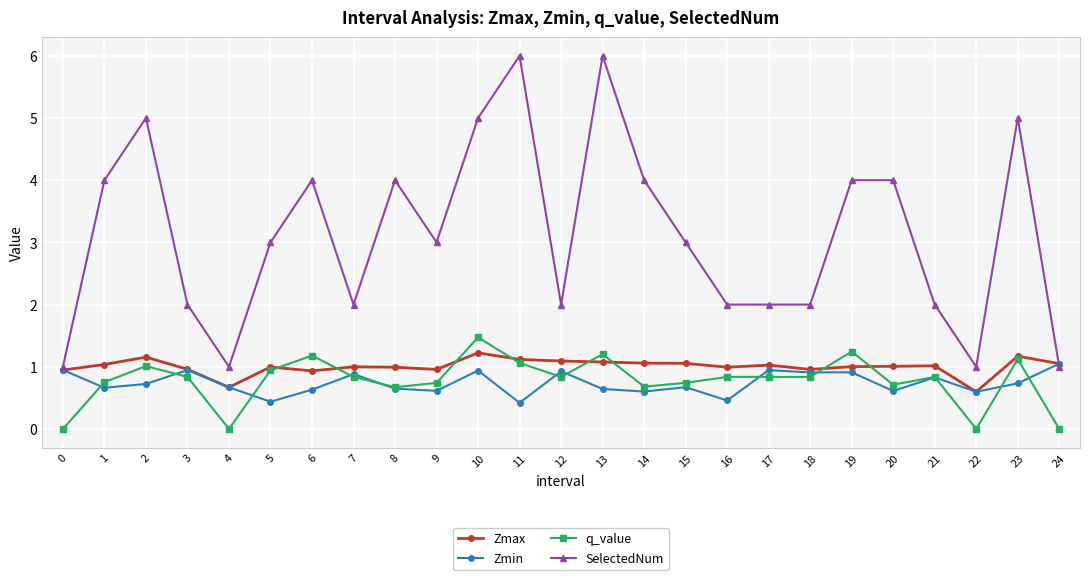

What is the difference between the second highest and minimum values in the Zmin series?

0.5